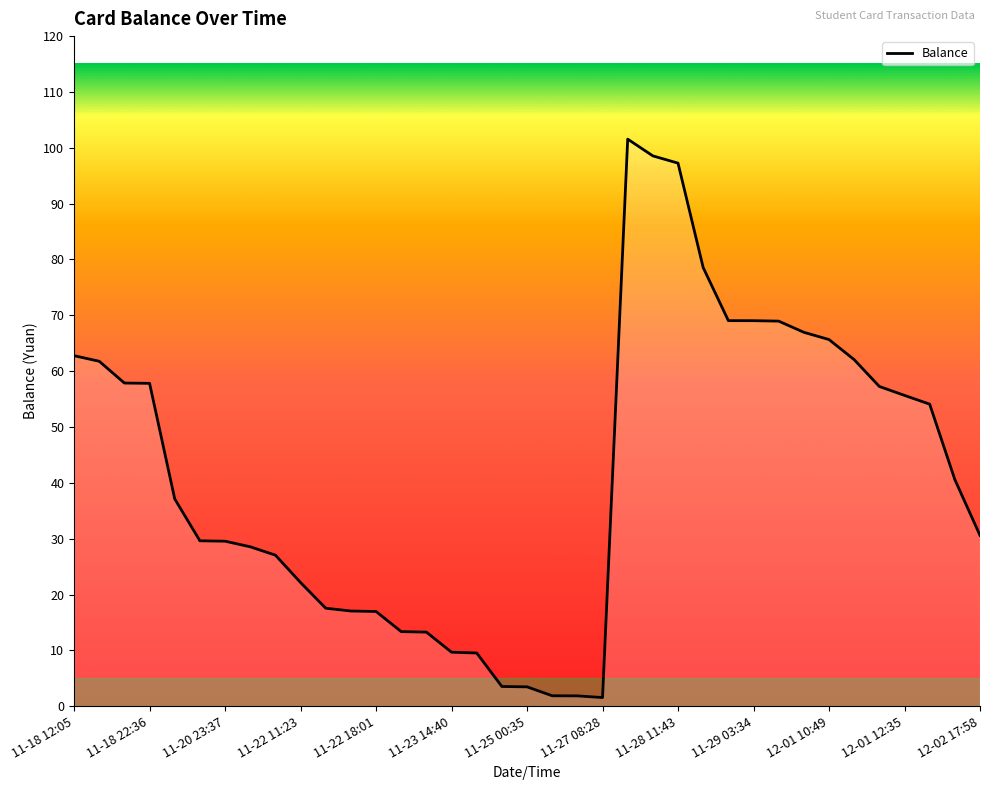

What is the difference between the maximum and minimum values?

100.0